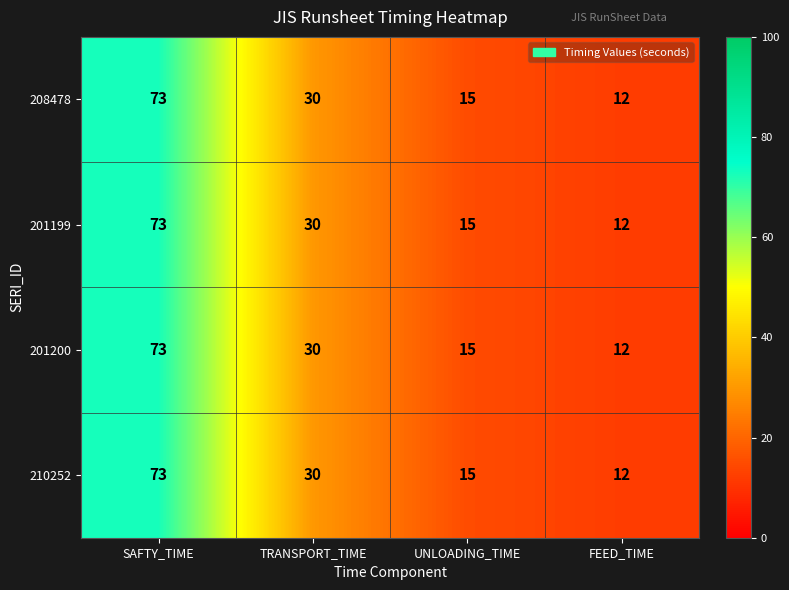

Where is 201199 nearest to the value 42?

TRANSPORT_TIME